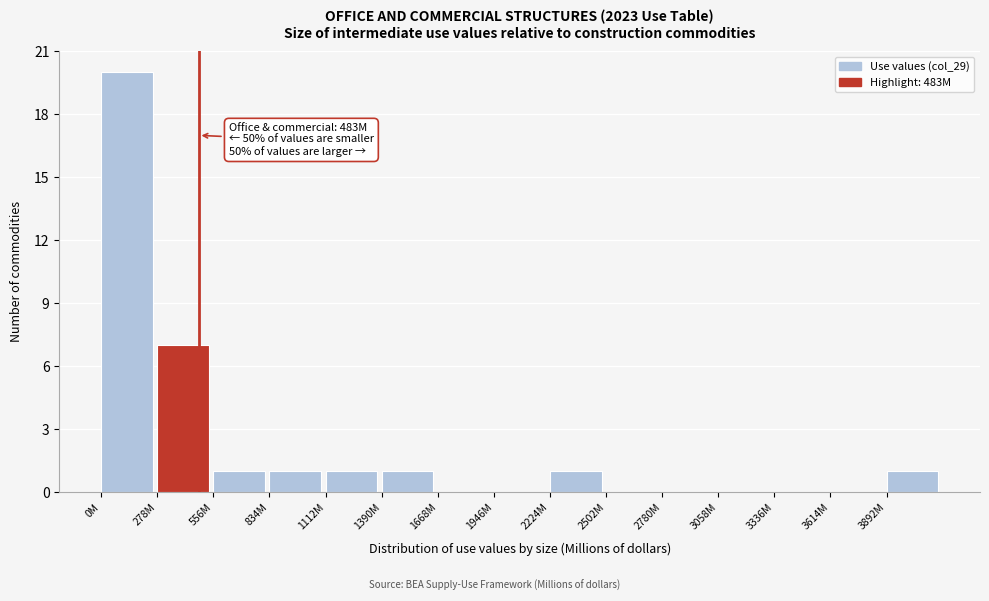

Reading left to right, extract all data points from this chart.

0M=20	278M=7	556M=1	834M=1	1112M=1	1390M=1	1668M=0	1946M=0	2224M=1	2502M=0	2780M=0	3058M=0	3336M=0	3614M=0	3892M=1